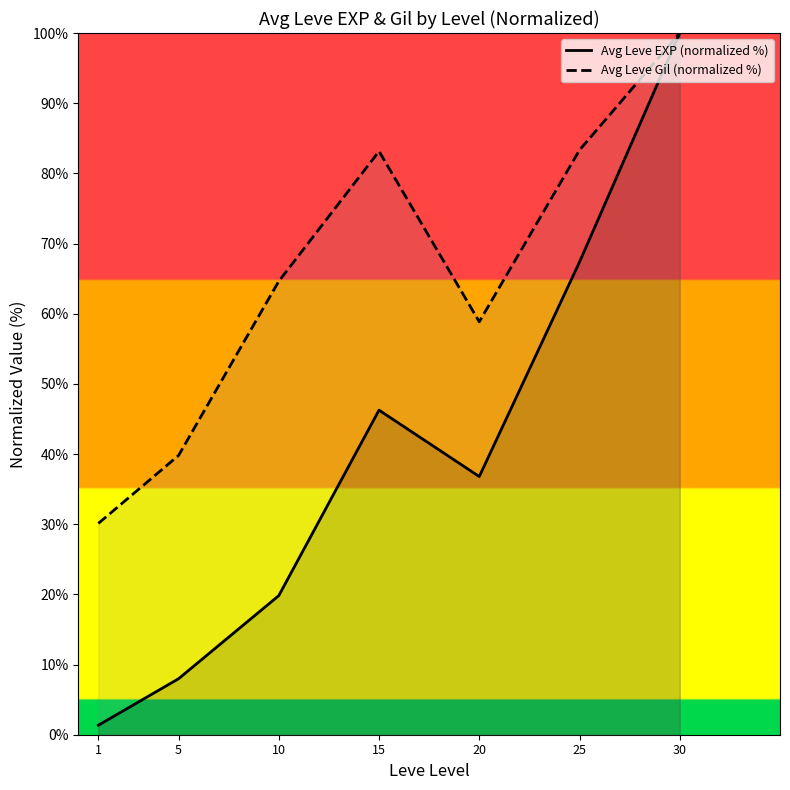

True or false: Avg Leve Gil (normalized %) and Avg Leve EXP (normalized %) cross at least once.

False